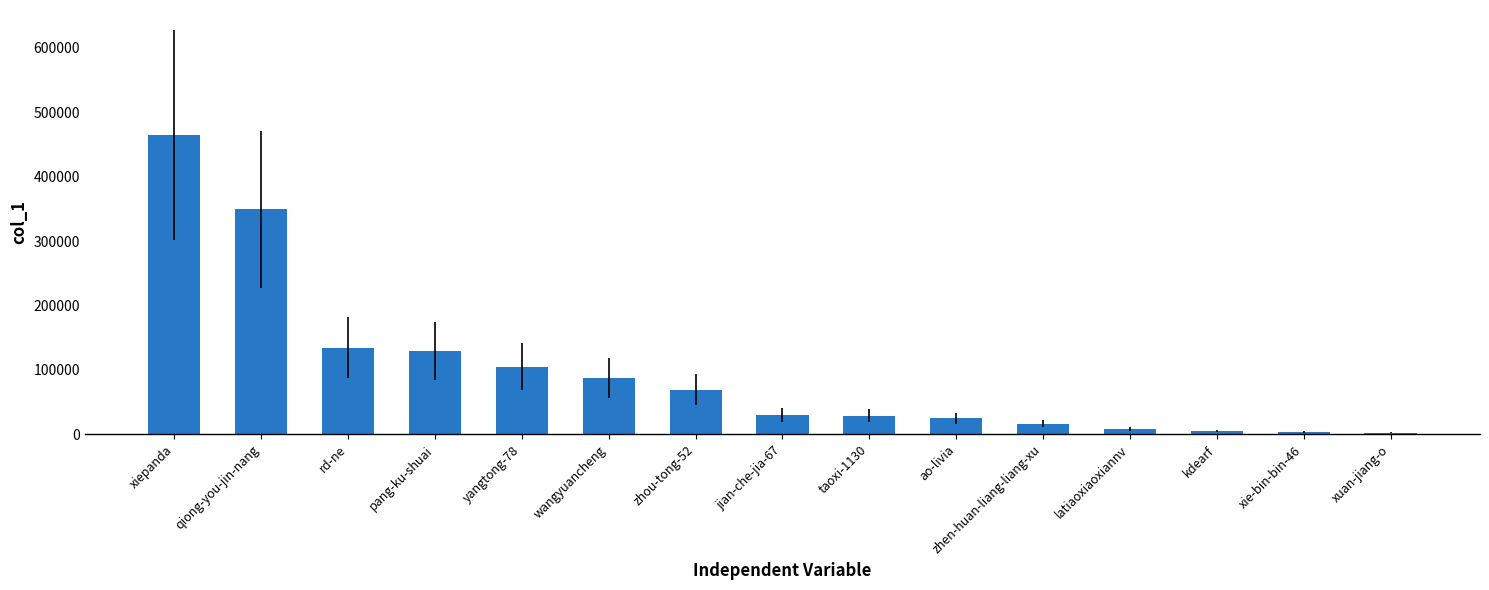

What is the label of the 1st bar from the right?

xuan-jiang-o